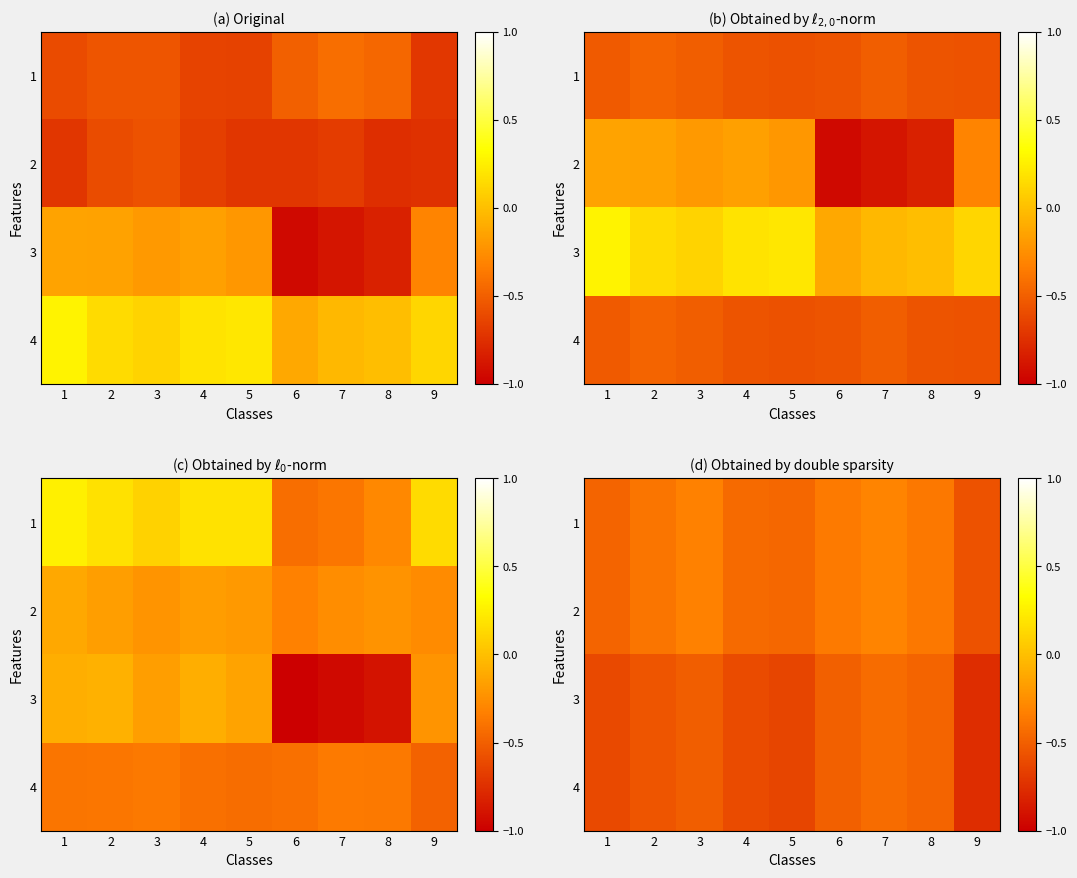

How many data points does each series have?

9